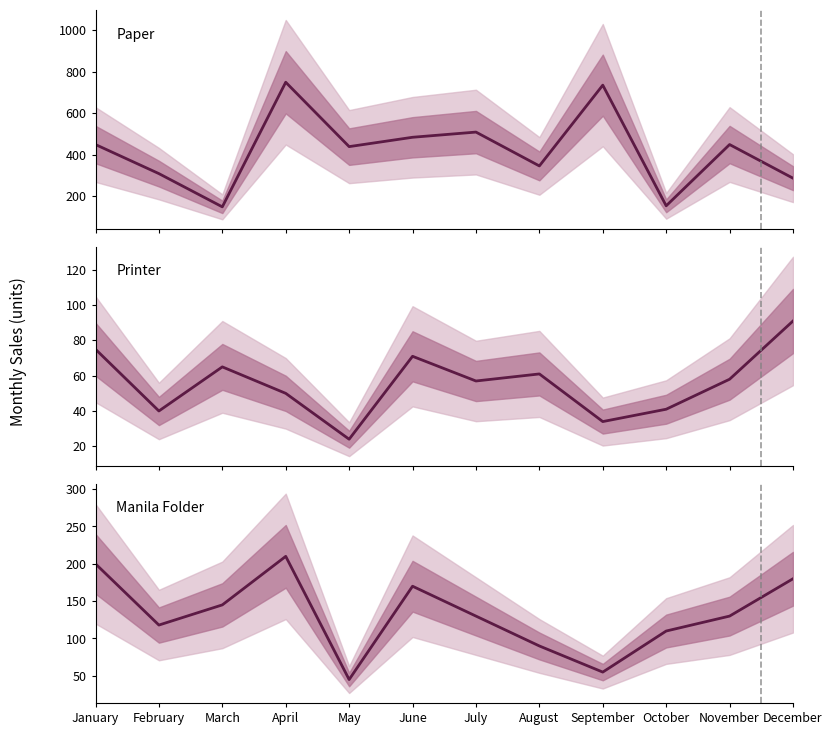

True or false: Printer and Manila Folder intersect in this chart.

False